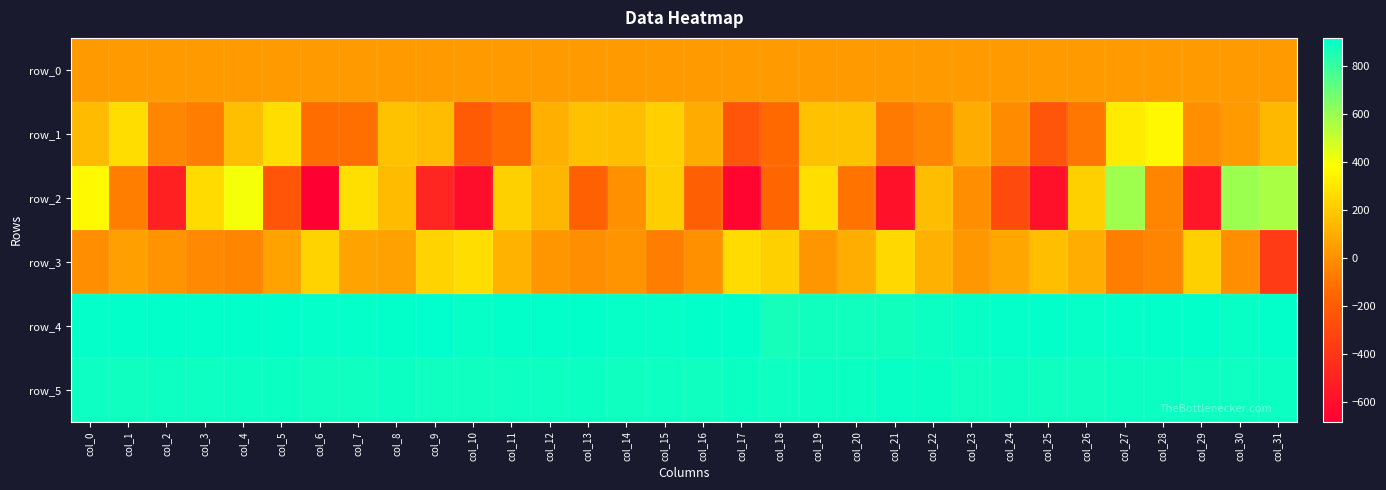

True or false: row_0 has a value of 9.9 at col_2.

False